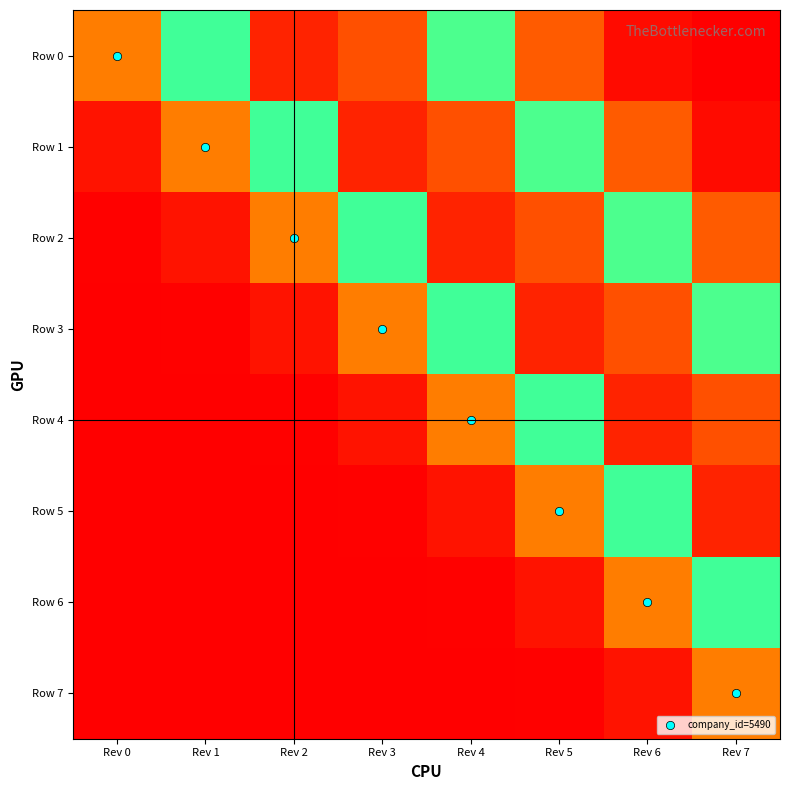

At how many categories does at least one series exceed 0?

8